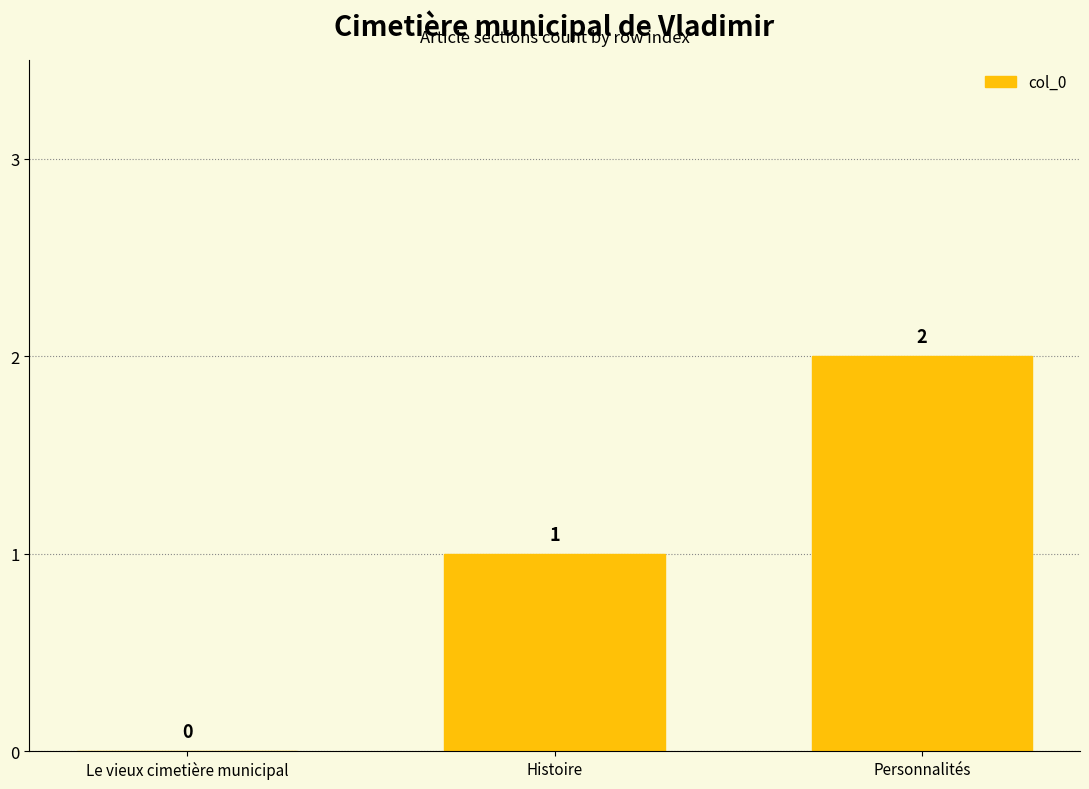

What is the sum of all values?

3